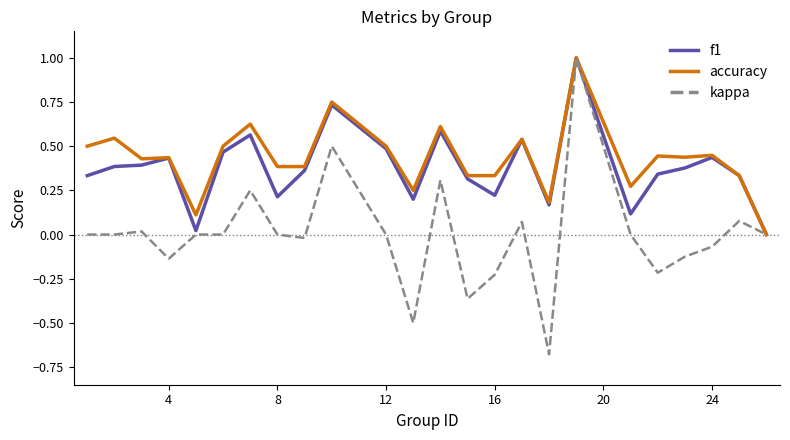

What is the greatest value displayed?

1.0